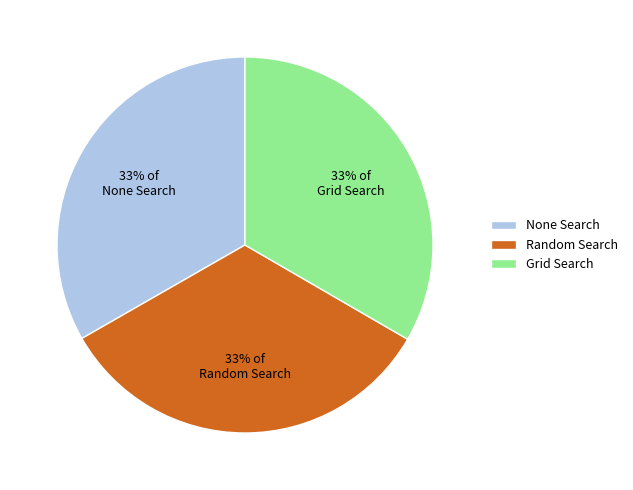

Count the number of slices in the pie.

3